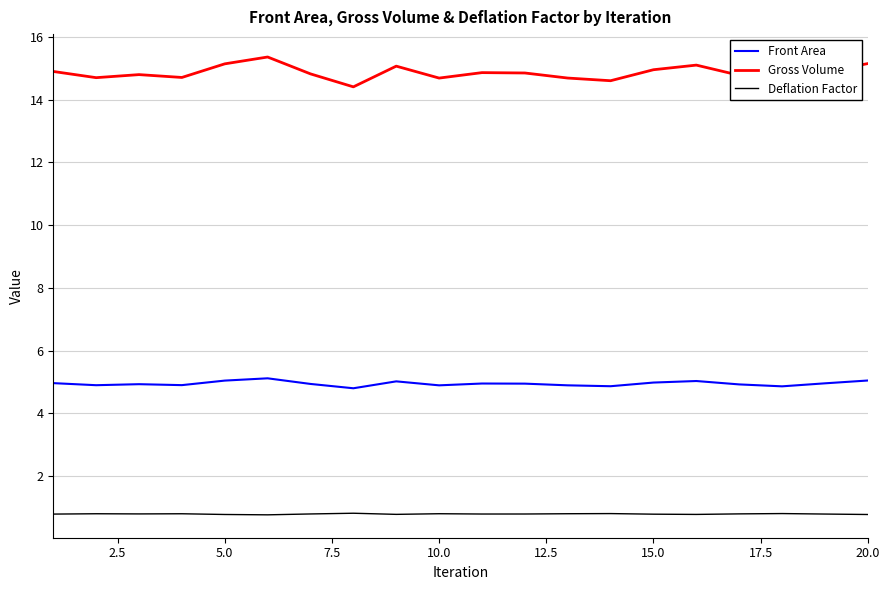

At how many categories does at least one series exceed 12?

20